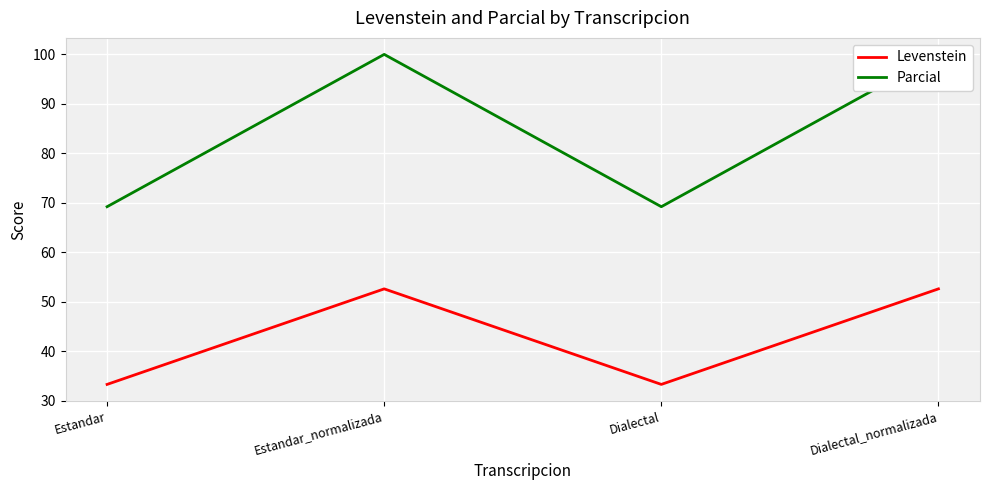

What is the sum of all Parcial values?

338.5